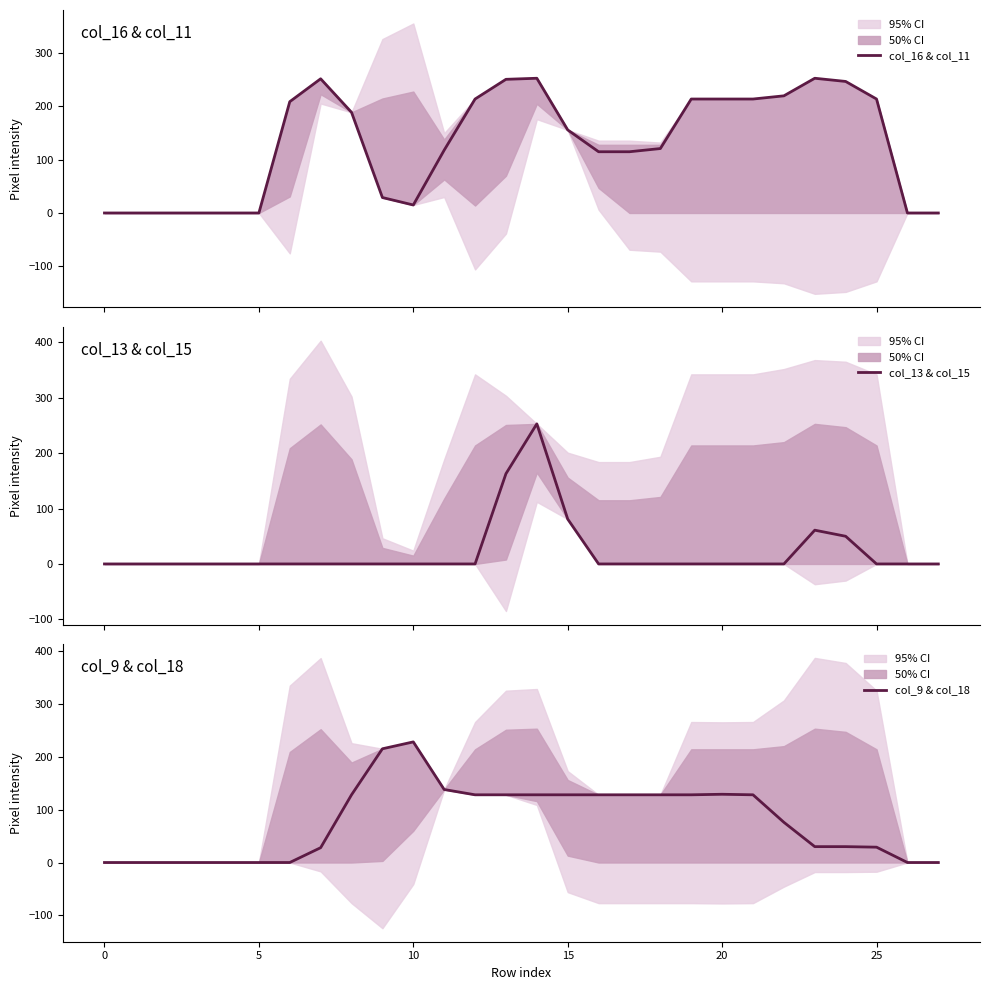

Is the value of col_16 & col_11 at 26 greater than the value of col_13 & col_15 at 8?

No